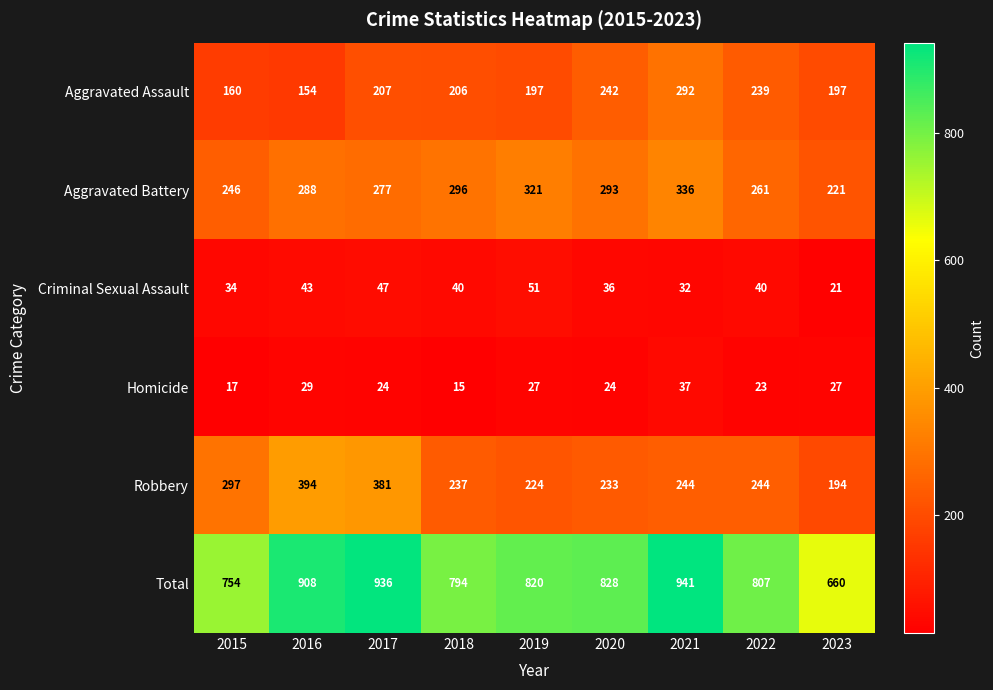

What is the total value across all series at 2020?

1656